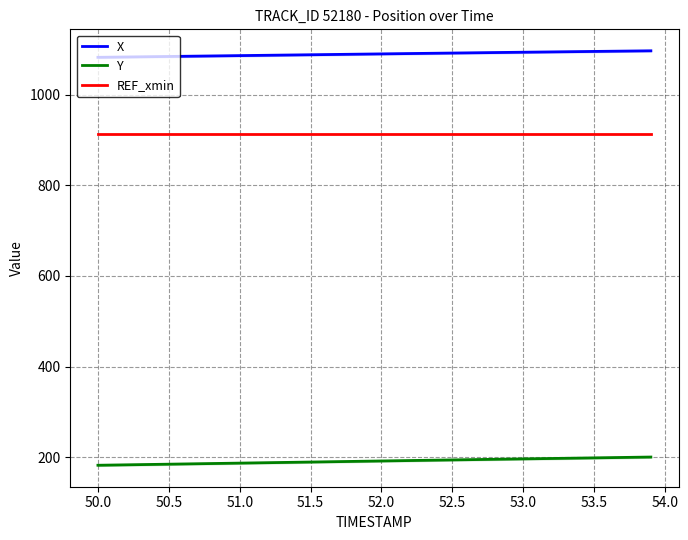

What is the value of the REF_xmin point at the 38th from the left?

914.1